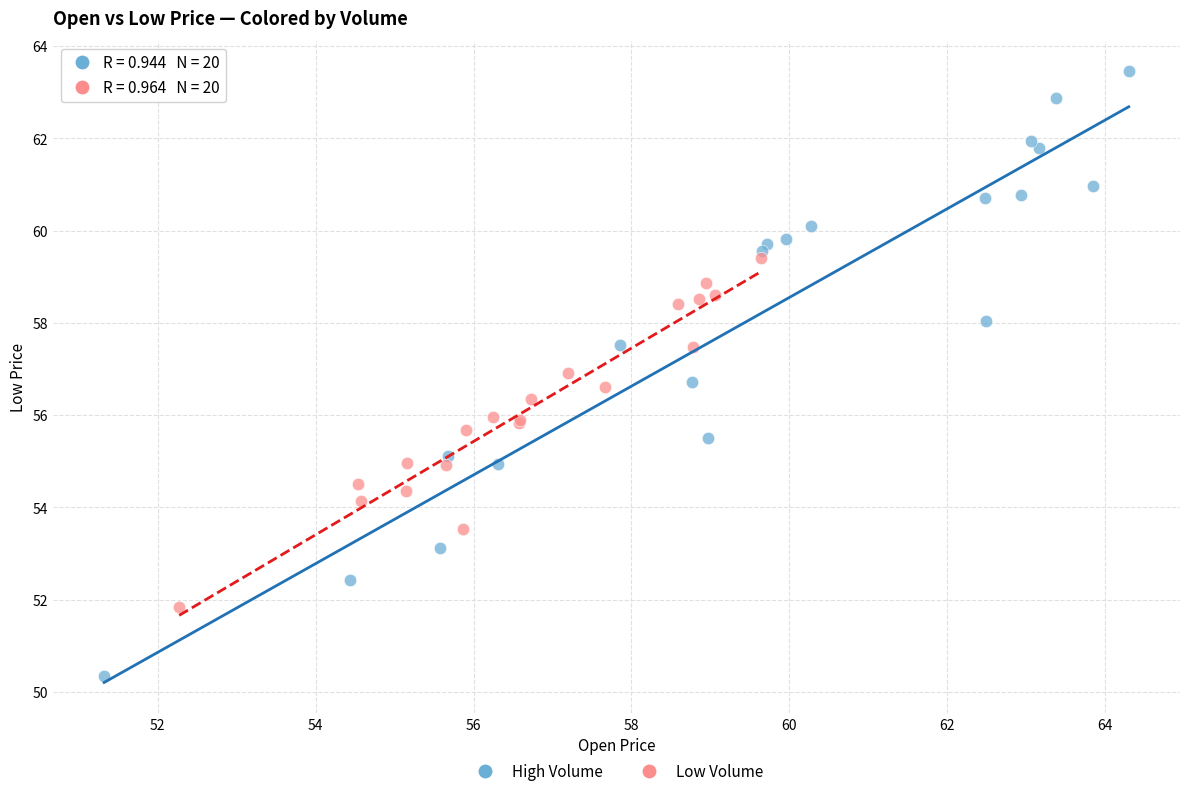

Which series reaches the maximum Y coordinate?

High Volume